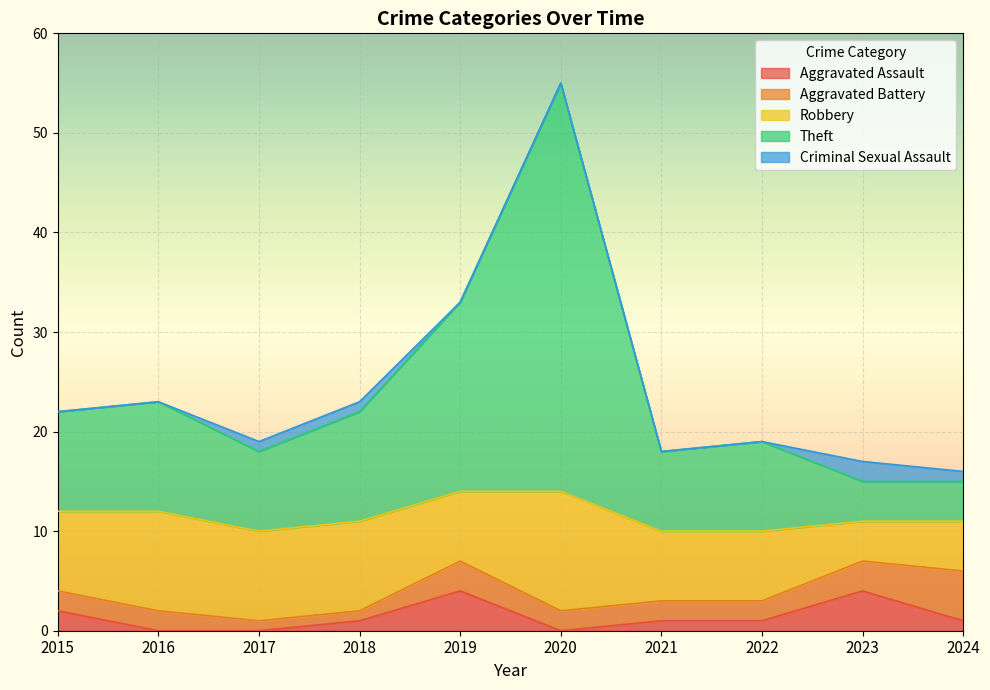

How many data points in Robbery are less than 8?

5